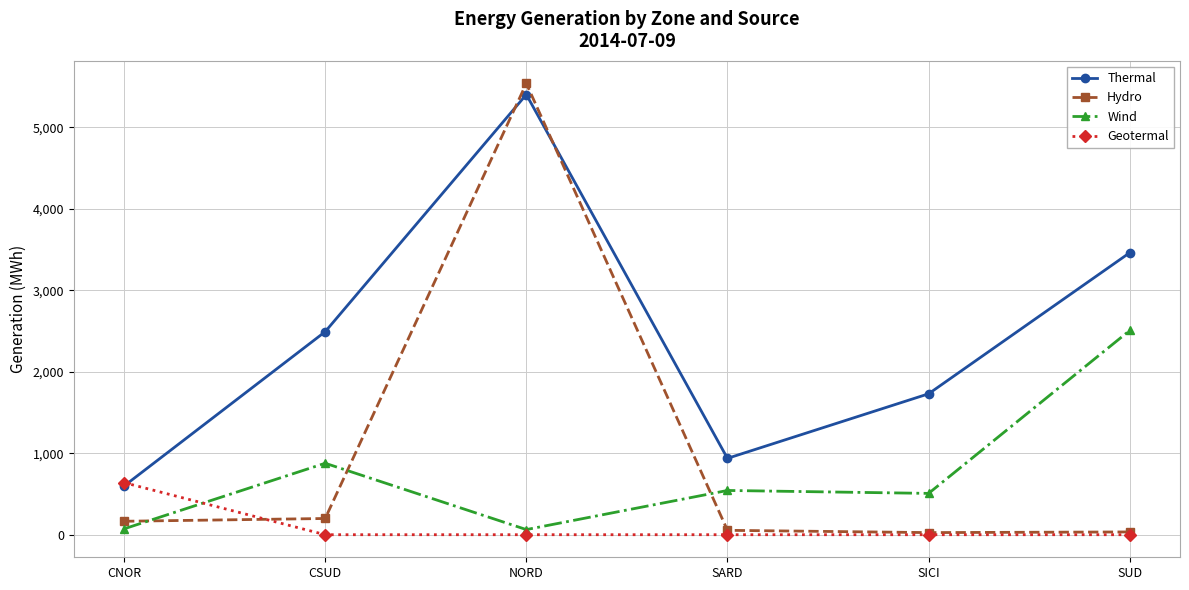

The Wind series shows 543 at SARD. True or false?

True